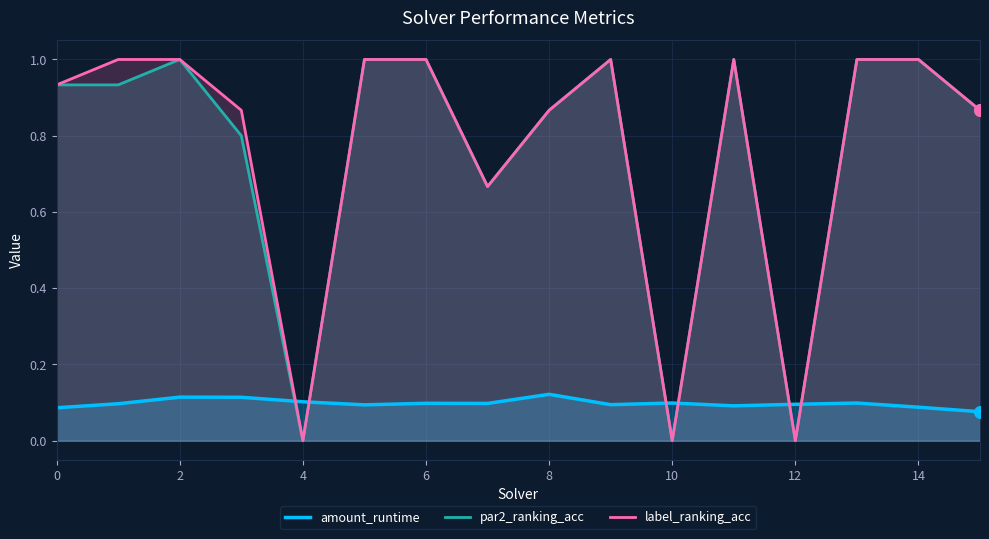

What is the total value across all series at 14?

2.1